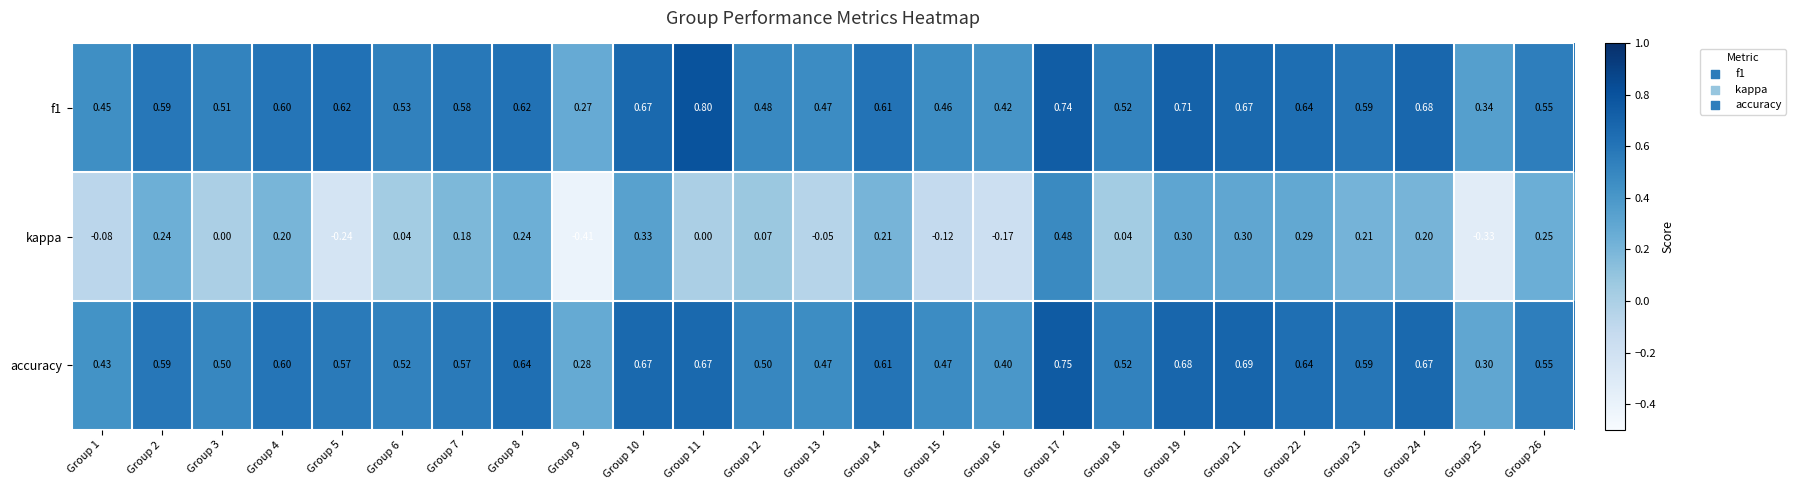

Which series has the largest range (max minus min)?

kappa